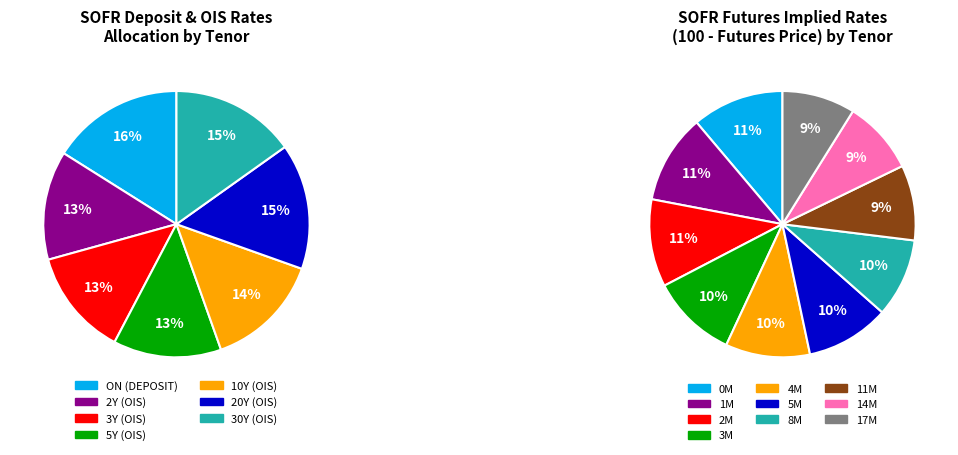

How many segments does this pie chart have?

7